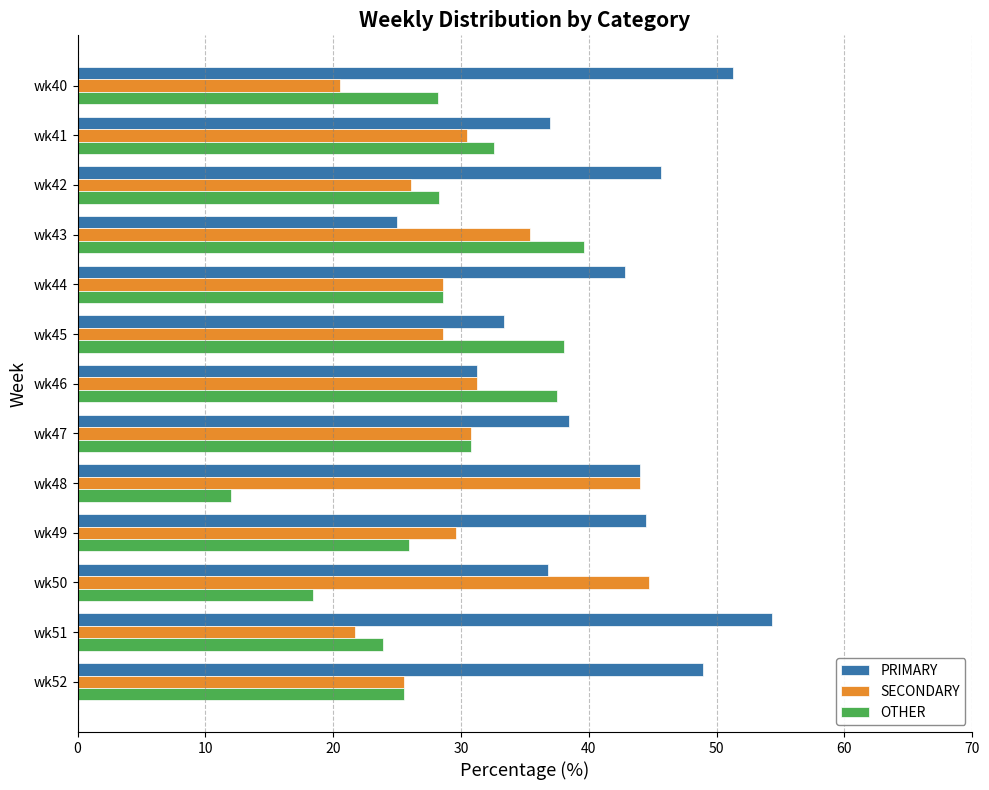

At which label does OTHER reach its peak?

wk43